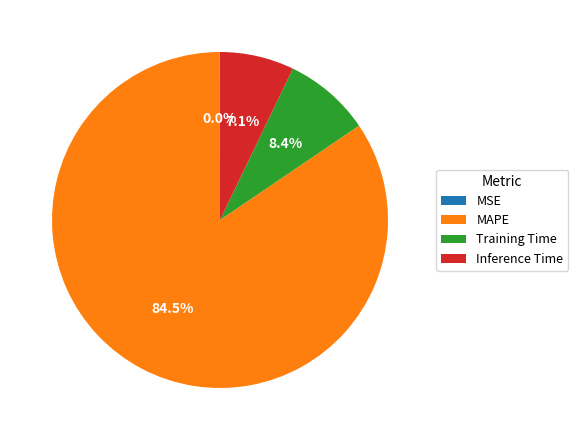

To the nearest percent, what is the difference between the largest and smallest slice percentages?

84%